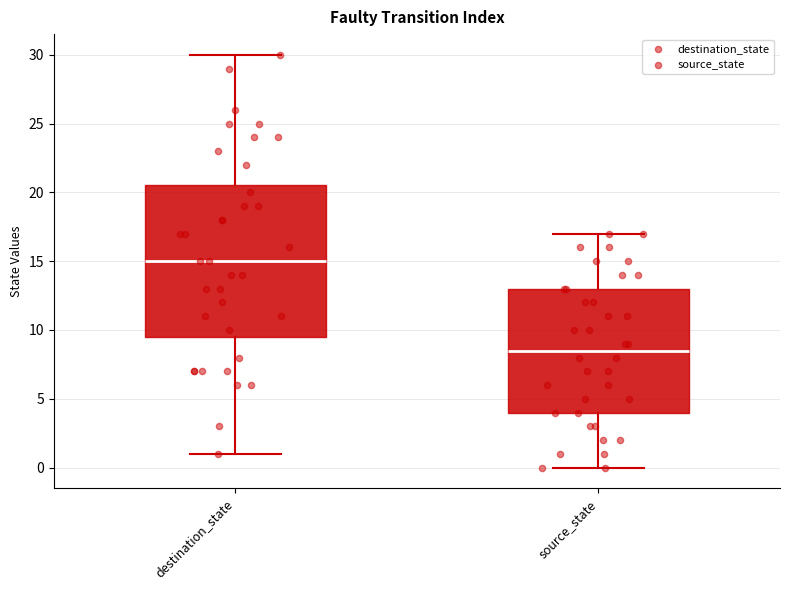

Which box is the tallest, from its lower edge to its upper edge?

destination_state